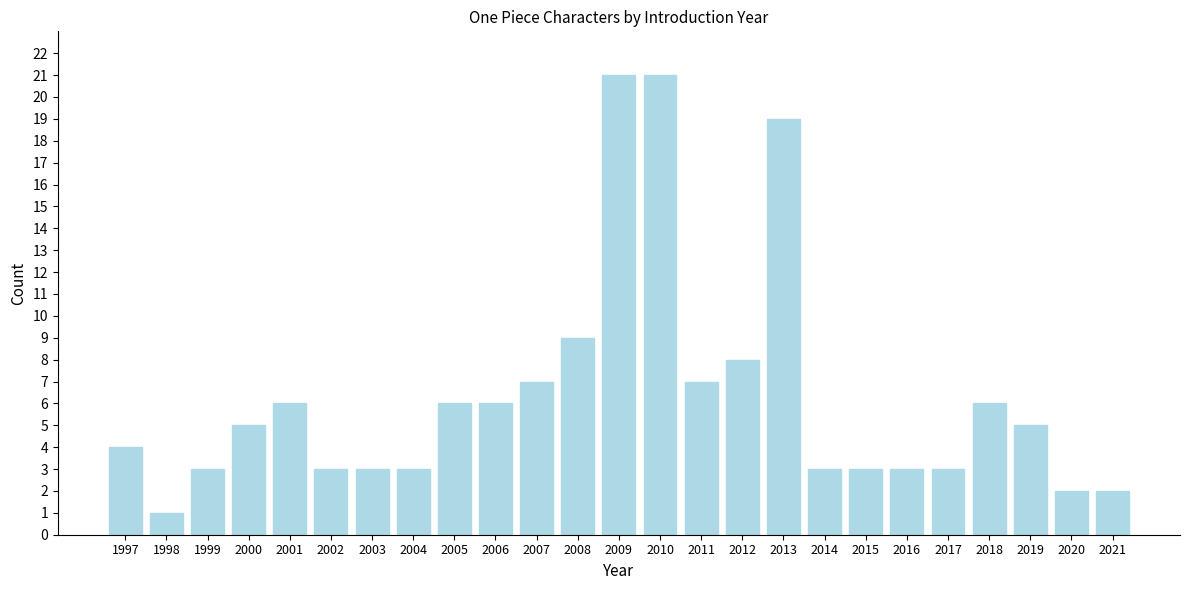

Reading right to left, what are all the values shown in this chart?

2	2	5	6	3	3	3	3	19	8	7	21	21	9	7	6	6	3	3	3	6	5	3	1	4